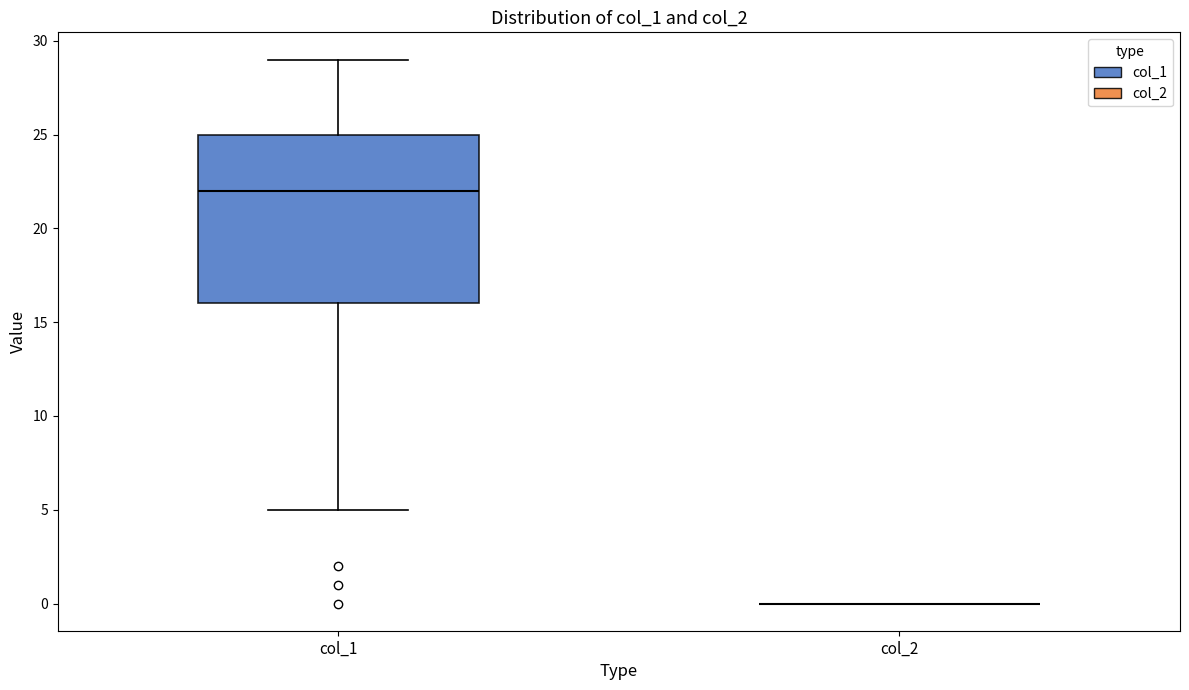

Reading left to right, read every box against the y-axis: the position of its median line, the range the box covers, and the ends of its whiskers. The values are not printed on the chart, so give them approximately, as read against the axis.

col_1: median 22, box 16 to 25, whiskers 5 to 29
col_2: box collapsed to a line at 0, whiskers 0 to 0